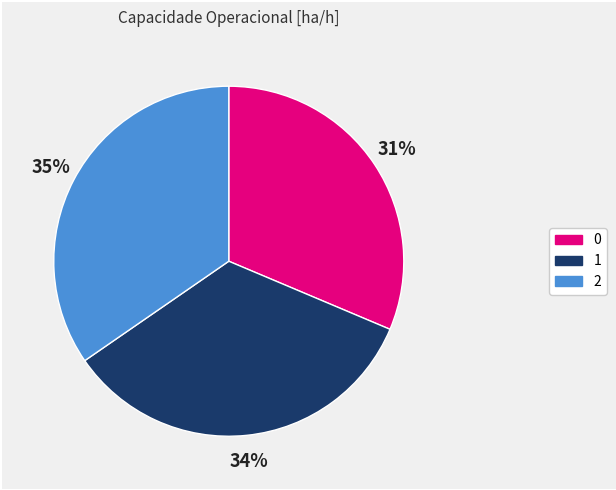

To the nearest percent, what percentage of the pie is 0?

31%